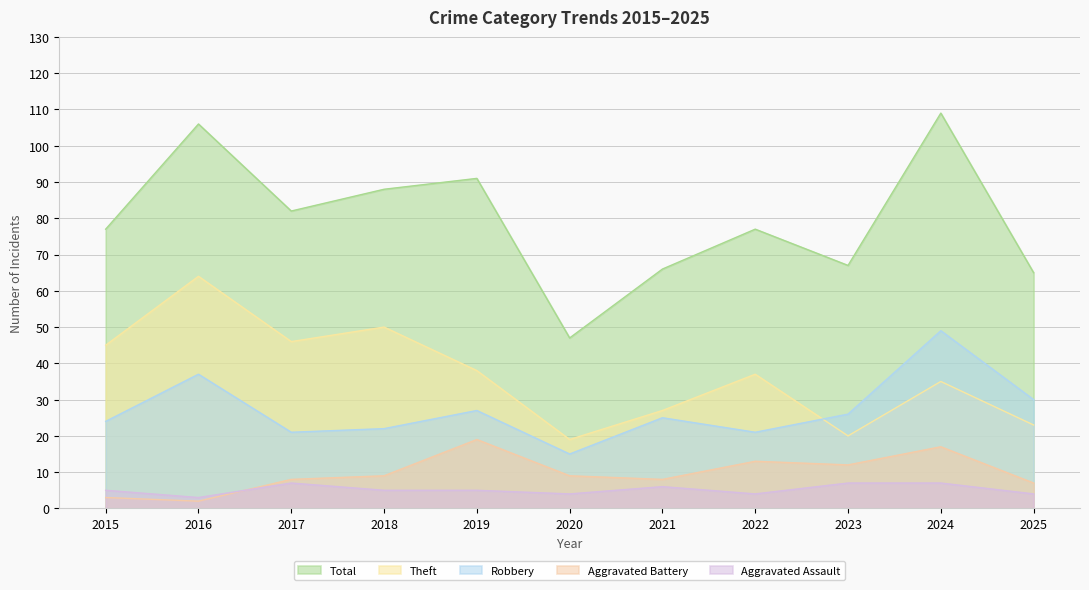

What is the smallest value displayed?

2